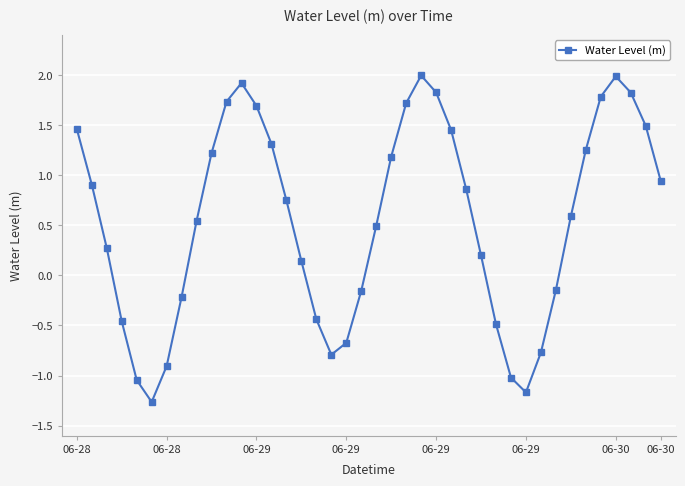

What is the difference between the second highest and minimum values?

3.2